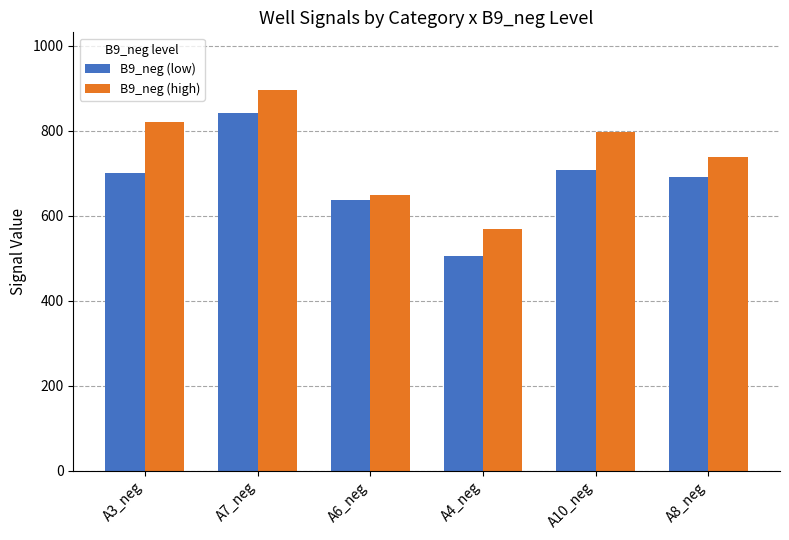

At which label does B9_neg (high) reach its peak?

A7_neg